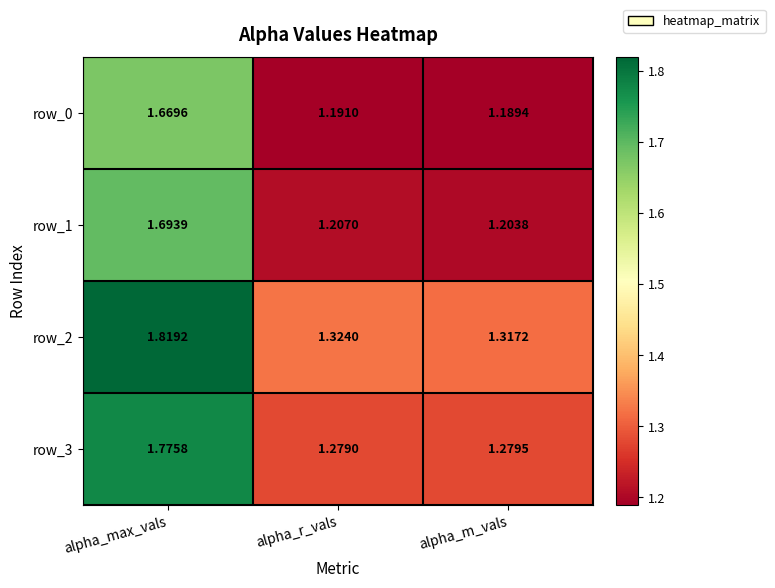

What is the sum of all row_3 values?

4.3